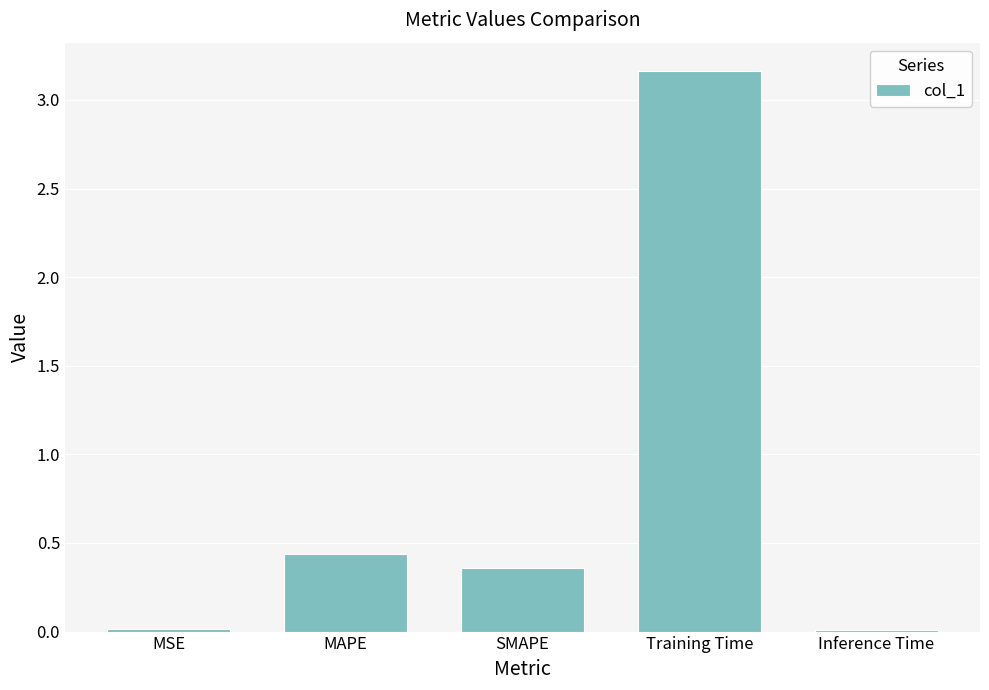

What is the difference between the maximum and second lowest values?

3.1